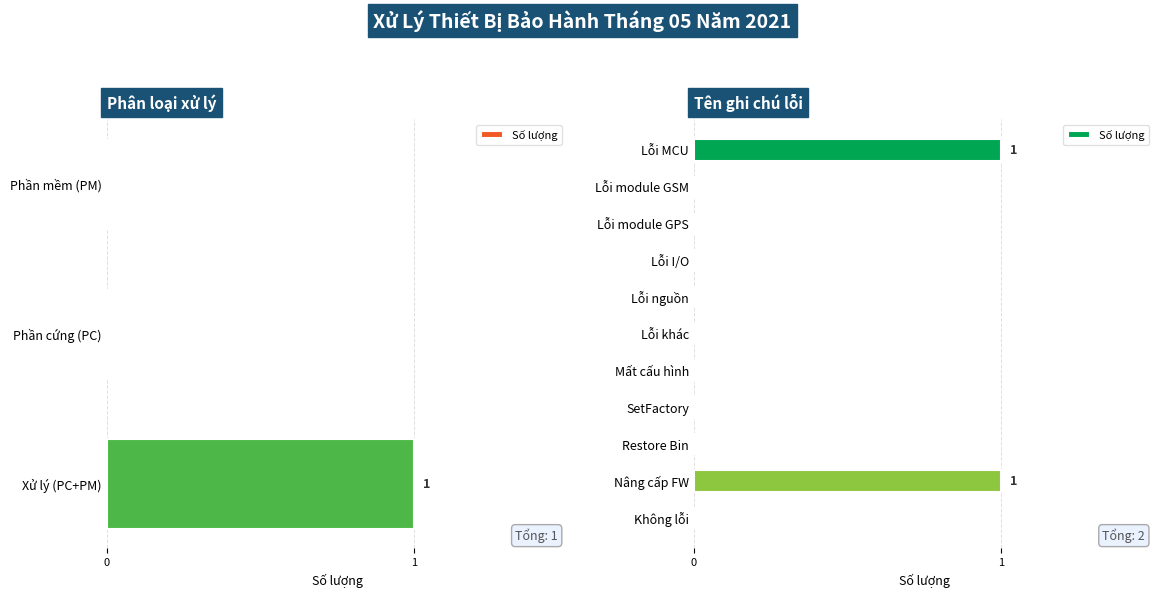

What is the sum of all values?

2